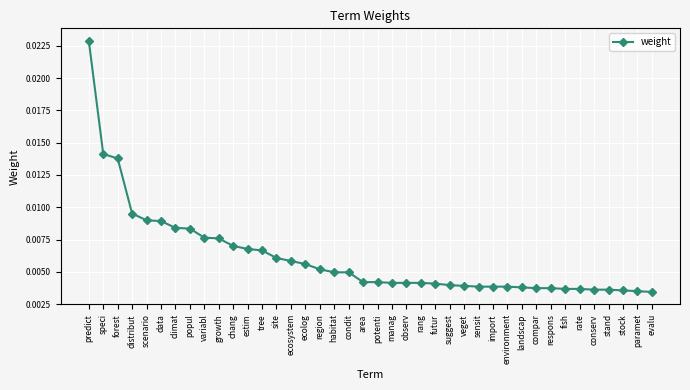

Which label corresponds to the largest value in the chart?

predict